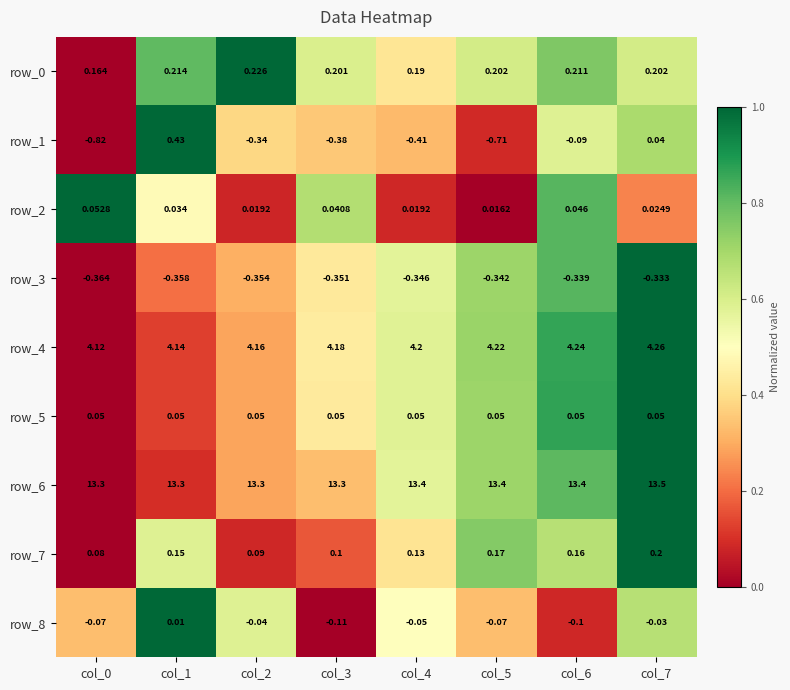

What is the sum of the row_5 values at col_2 and col_7?

0.1